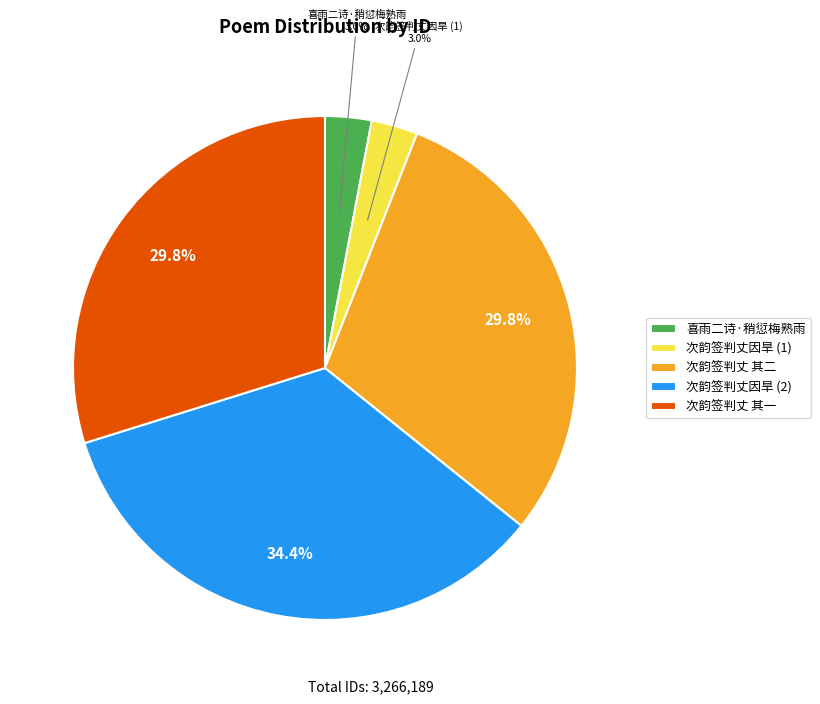

Does any single category account for the majority?

No